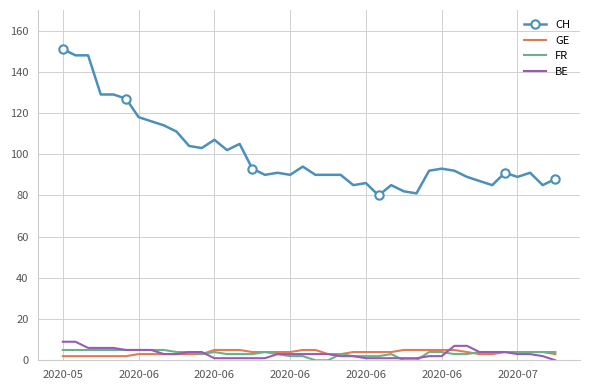

Reading left to right, transcribe all the data shown in this chart.

CH: 151	148	148	129	129	127	118	116	114	111	104	103	107	102	105	93	90	91	90	94	90	90	90	85	86	80	85	82	81	92	93	92	89	87	85	91	89	91	85	88
GE: 2	2	2	2	2	2	3	3	3	3	3	3	5	5	5	4	4	4	4	5	5	3	3	4	4	4	4	5	5	5	5	5	4	3	3	4	4	4	4	3
FR: 5	5	5	5	5	5	5	5	5	4	4	3	4	3	3	3	4	3	2	2	0	0	3	2	2	2	3	0	0	4	4	3	3	4	4	4	4	4	4	4
BE: 9	9	6	6	6	5	5	5	3	3	4	4	1	1	1	1	1	3	3	3	3	3	2	2	1	1	1	1	1	2	2	7	7	4	4	4	3	3	2	0